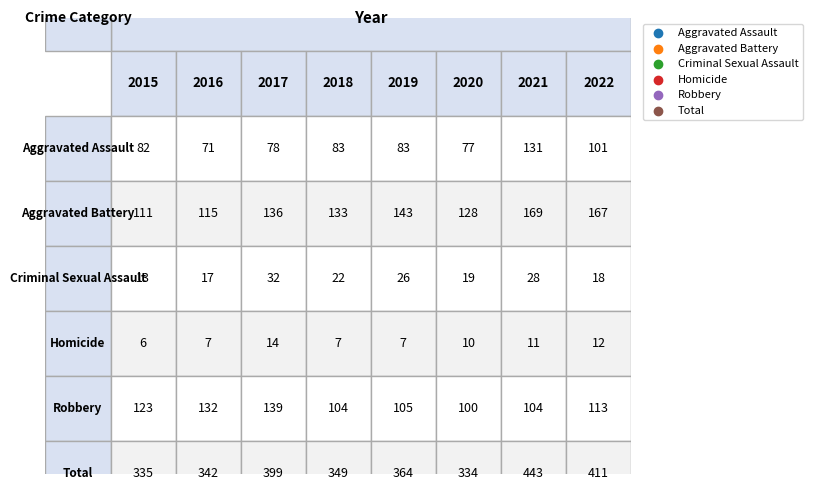

What is the sum of all Criminal Sexual Assault values?

175